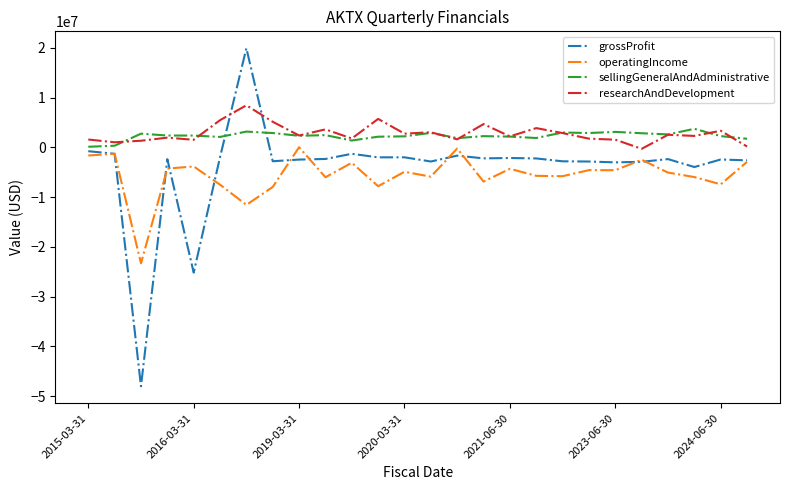

How many intersections are there between grossProfit and sellingGeneralAndAdministrative?

2